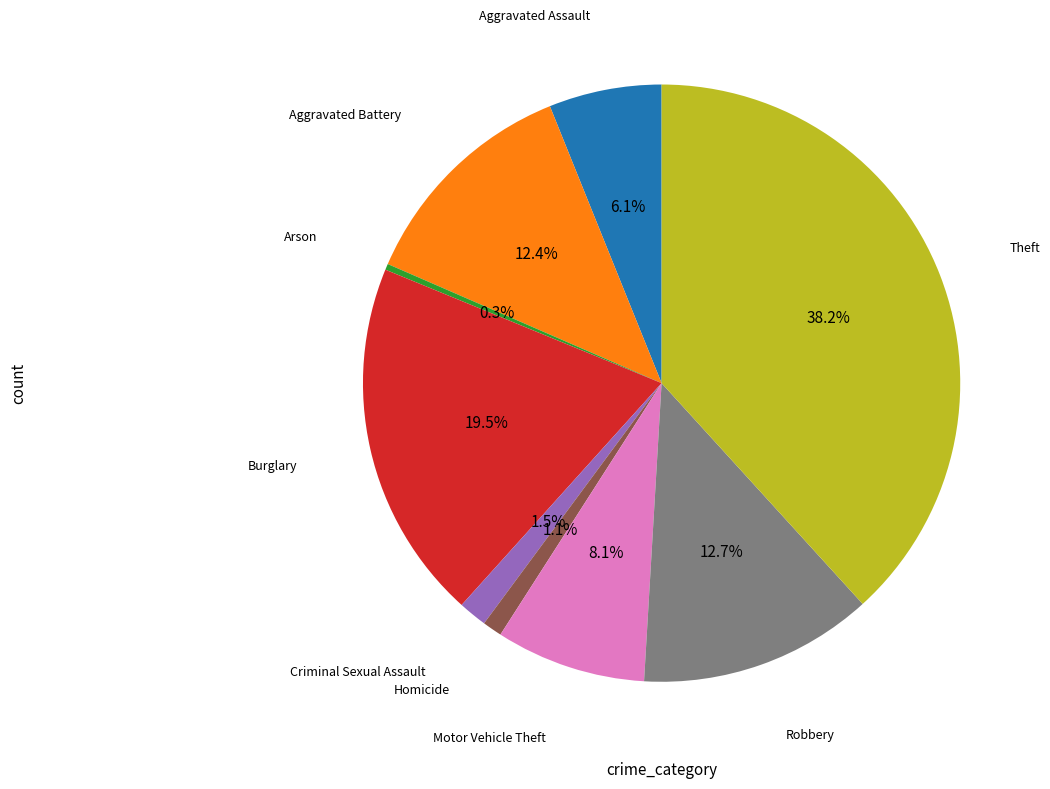

Does any single category account for the majority?

No